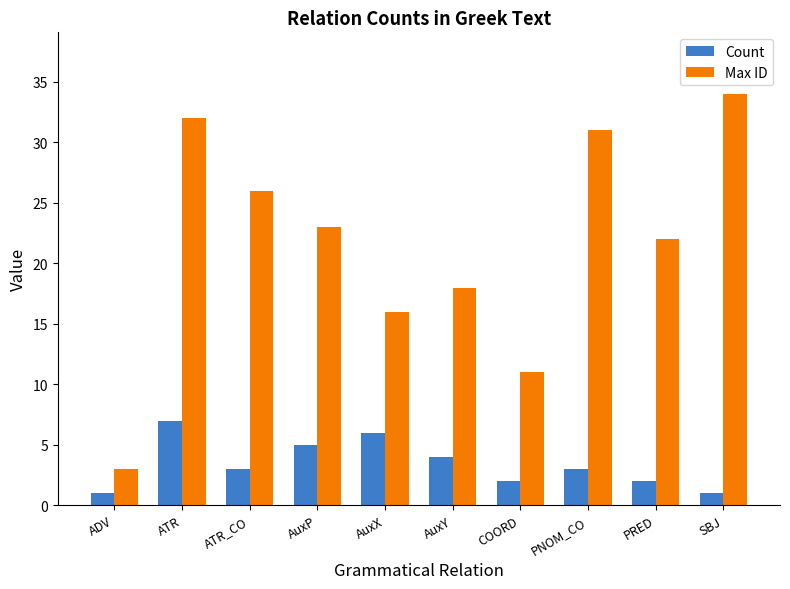

Which series has the largest range (max minus min)?

Max ID